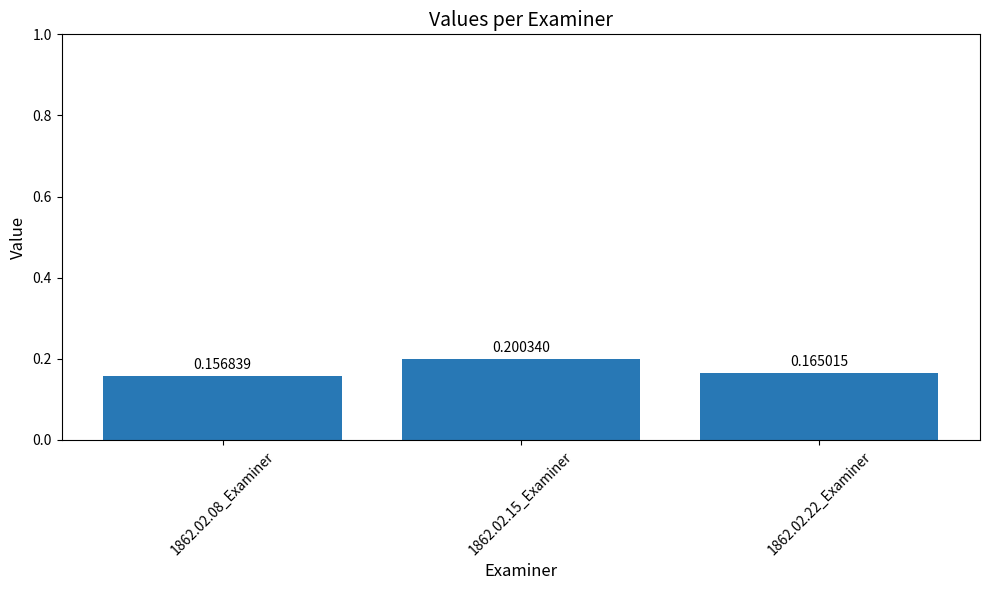

Count the values in the range 0 to 1.

3